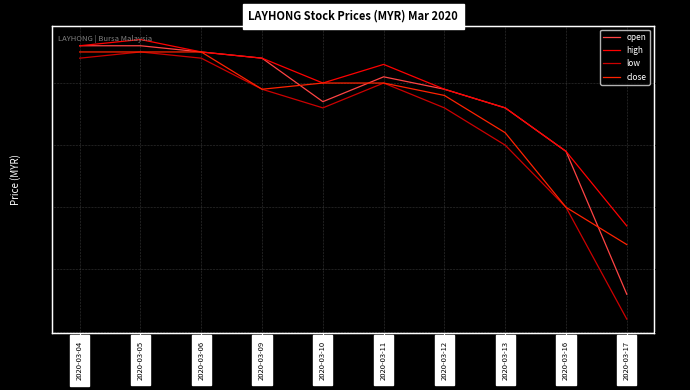

True or false: close and high cross at least once.

False